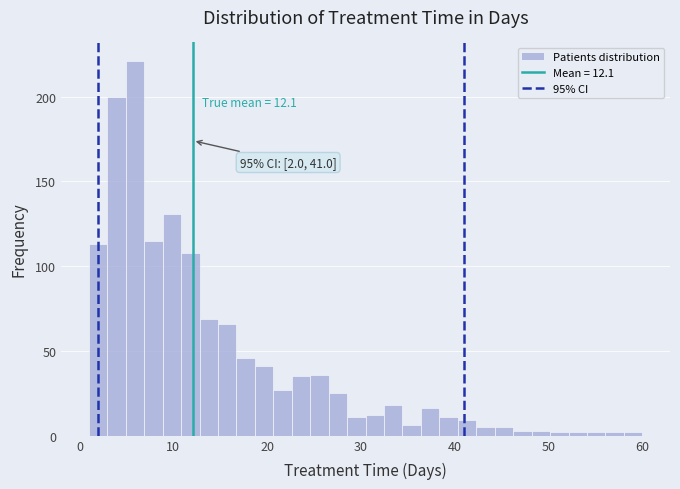

Around what value on the x-axis is the tallest bar? Give the approximate position of its centre, as read against the axis.

6